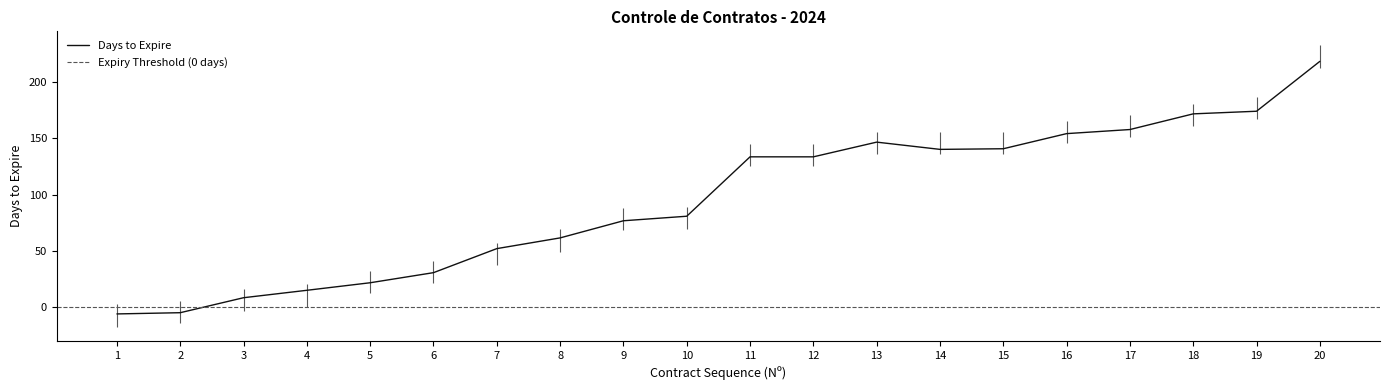

The value at 5 is 14.0. True or false?

False